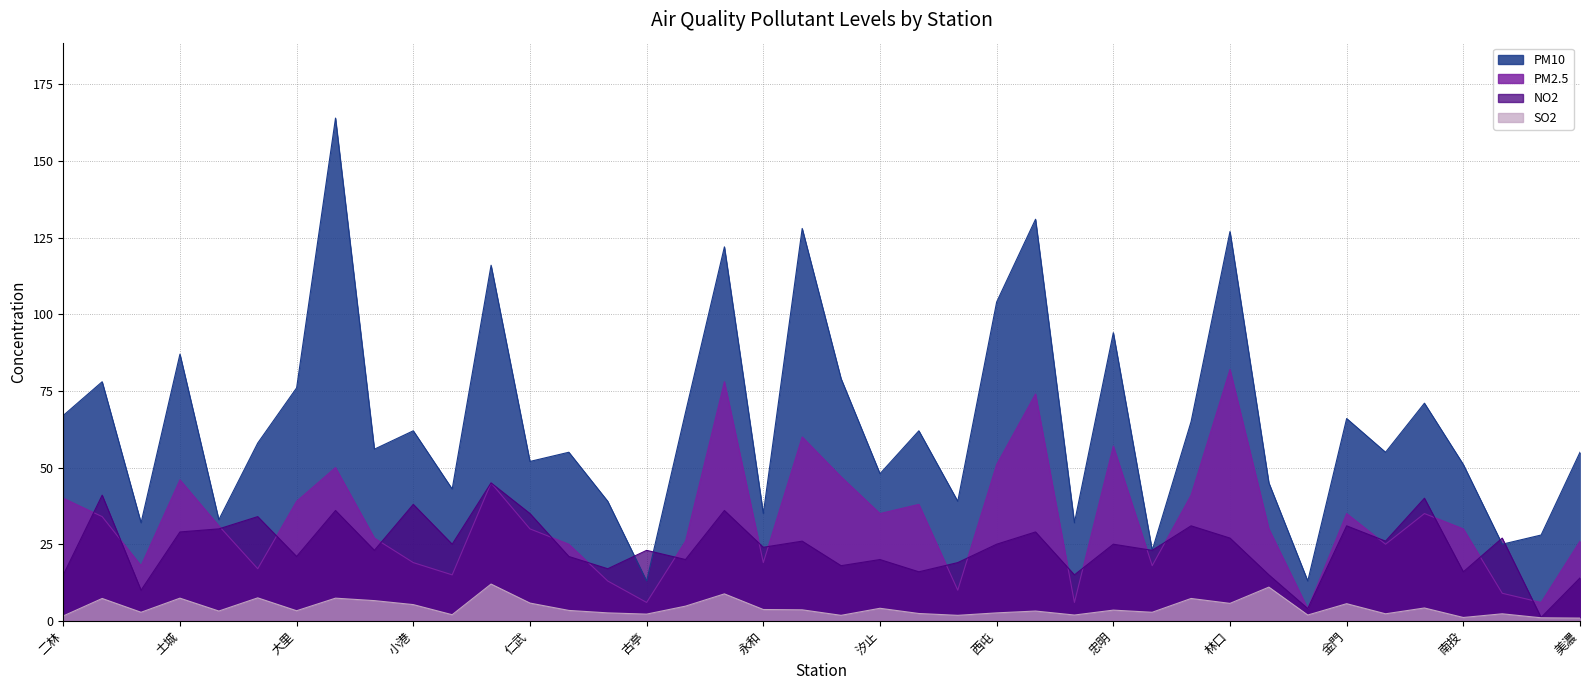

The value of PM10 at 古亭 is 21.0. True or false?

False